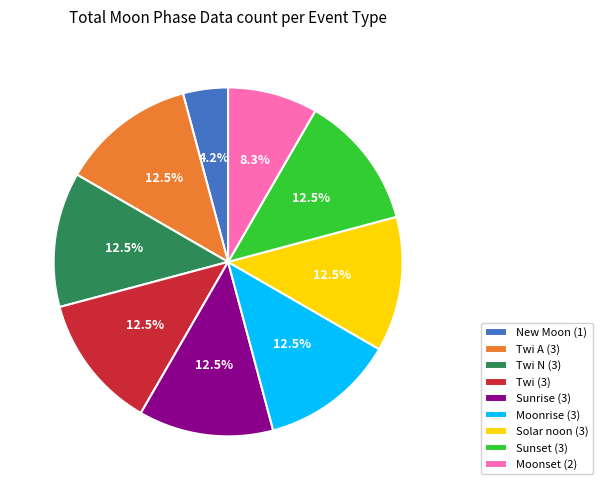

Does Twi (3) represent more than half of the total?

No